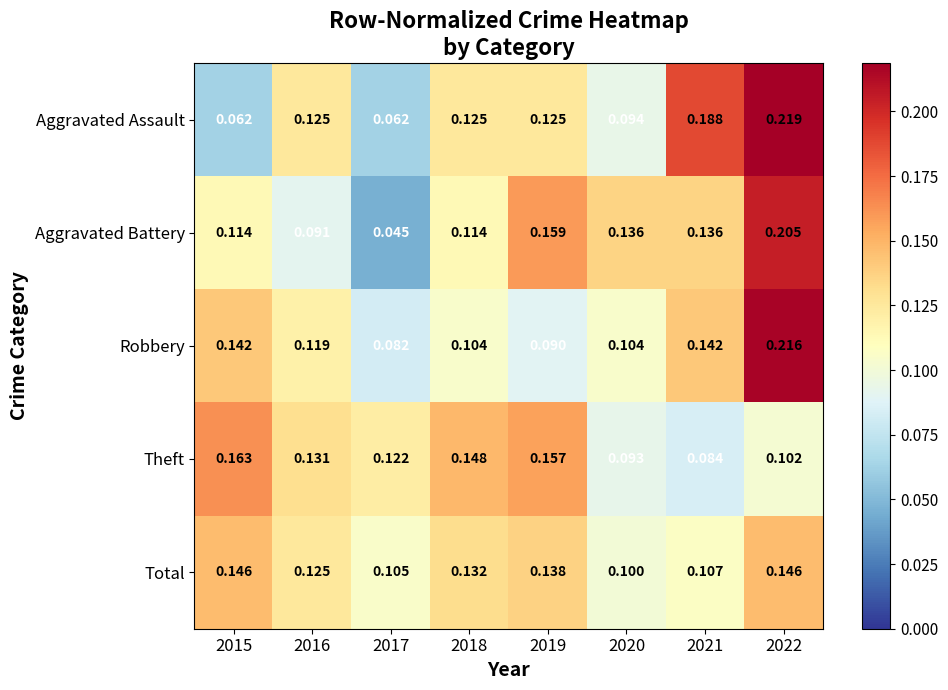

Which series changed the most between 2017 and 2021?

Aggravated Assault